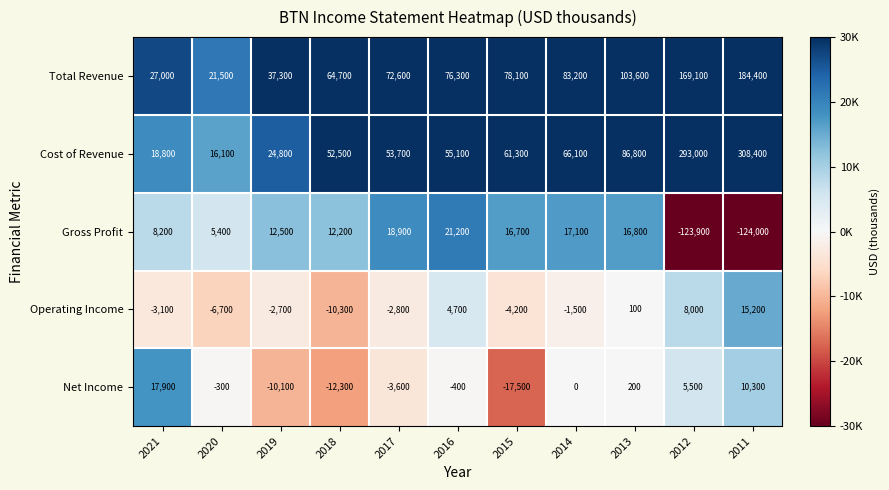

How many data points does each series have?

11